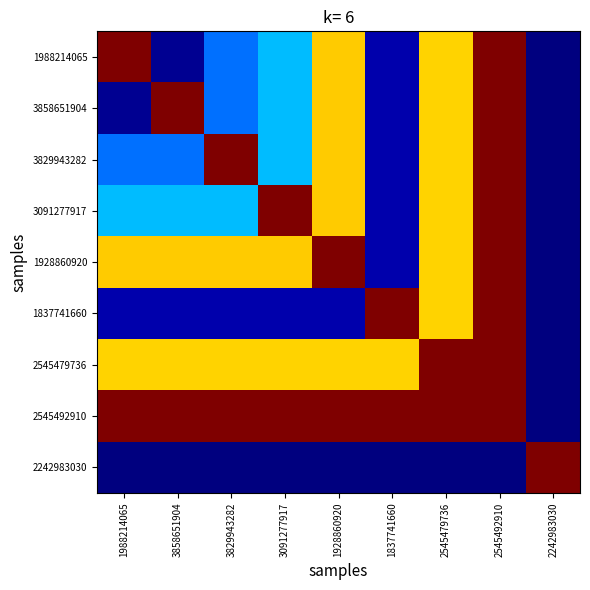

How many categories are shown in the chart?

9